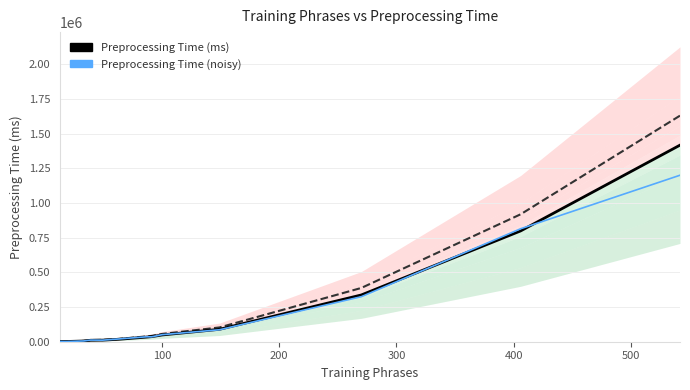

What is the label of the 2nd point from the left?

100